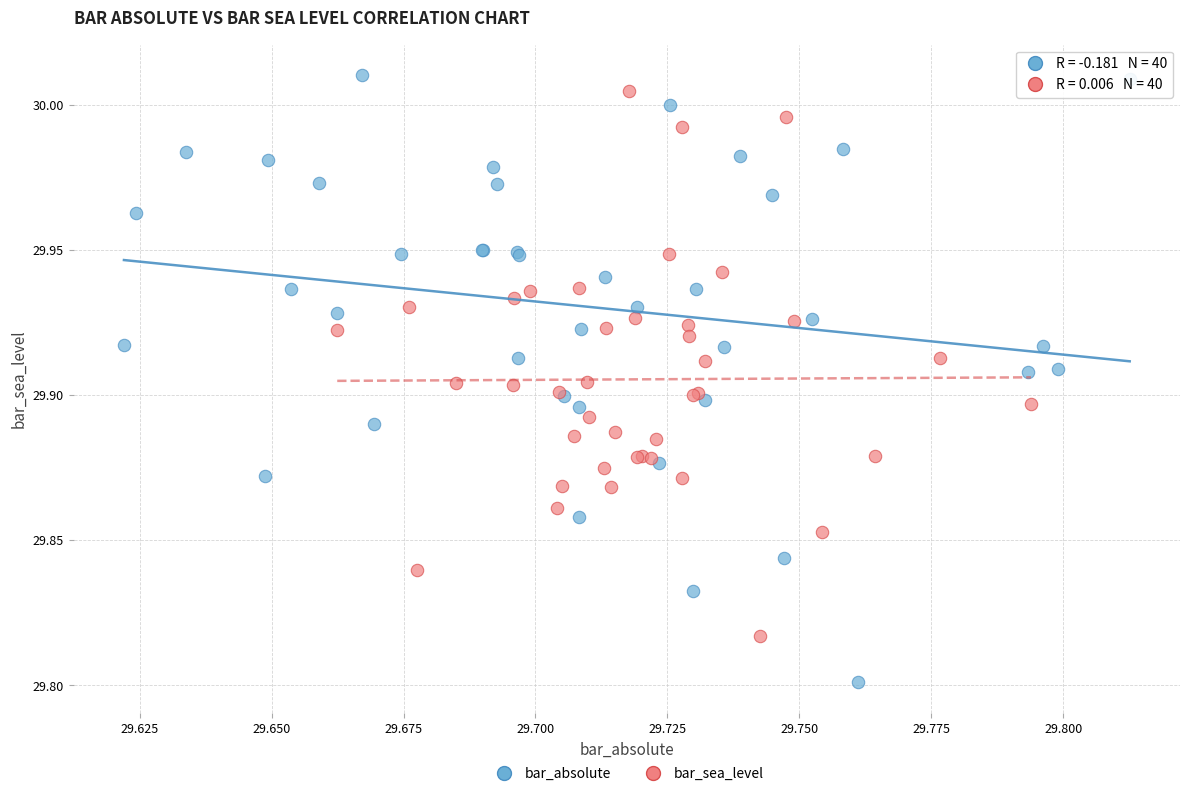

What are all the series names shown in the legend?

bar_absolute, bar_sea_level